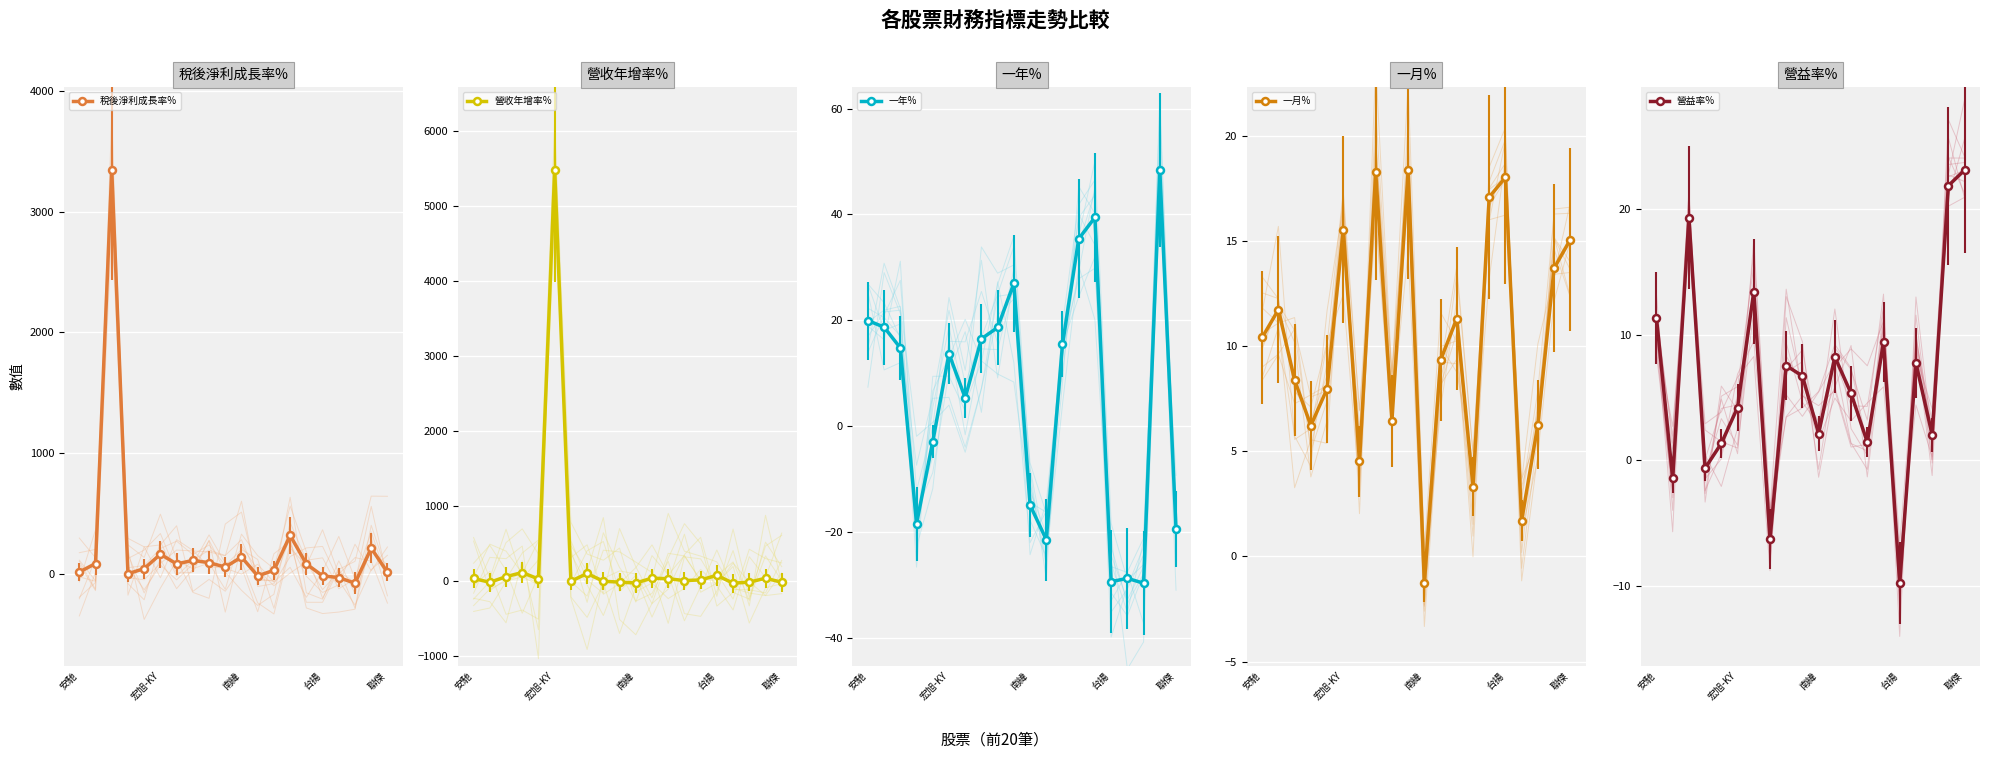

Which series has the largest total across all categories?

營收年增率%